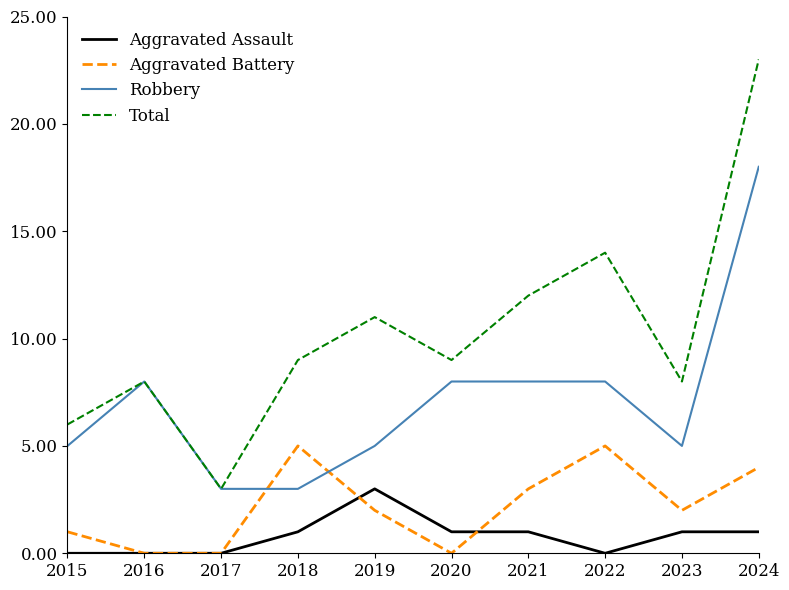

Is it true that Total equals 13 at 2023?

False